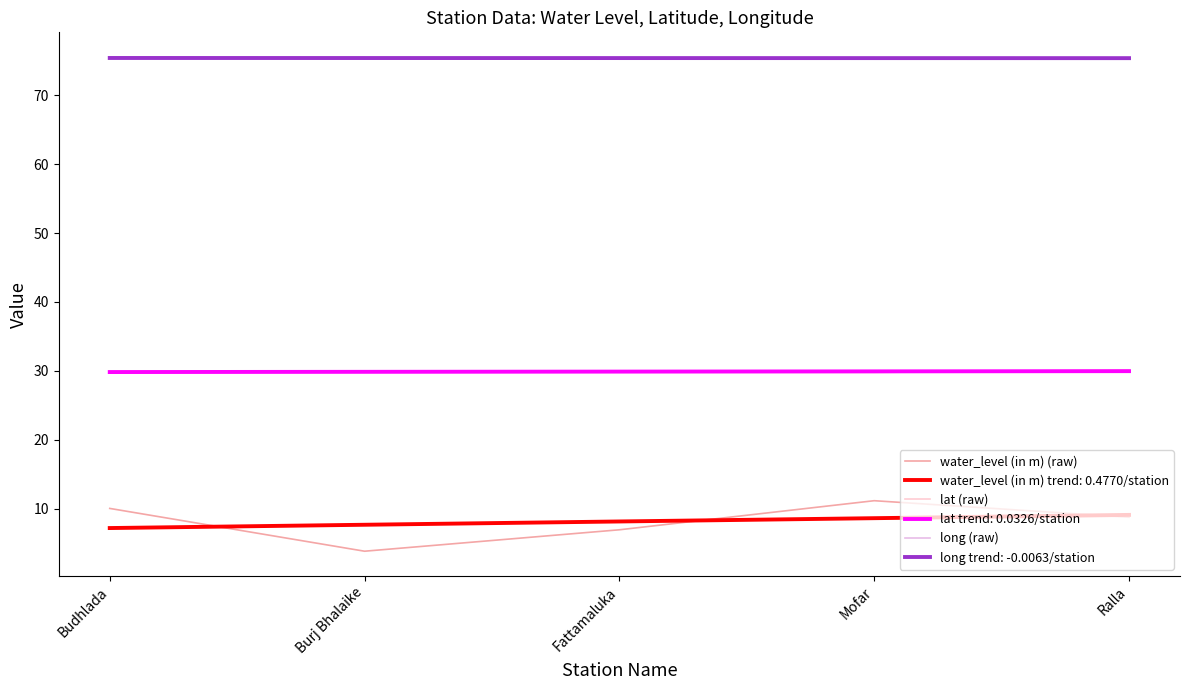

True or false: lat (raw) and long (raw) intersect in this chart.

False